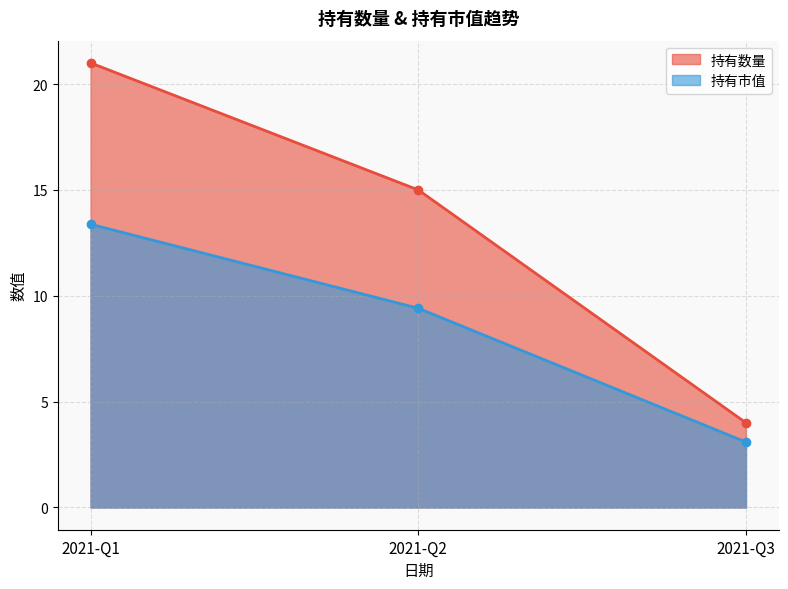

At 2021-Q1, list the series in order from largest to smallest.

持有数量, 持有市值